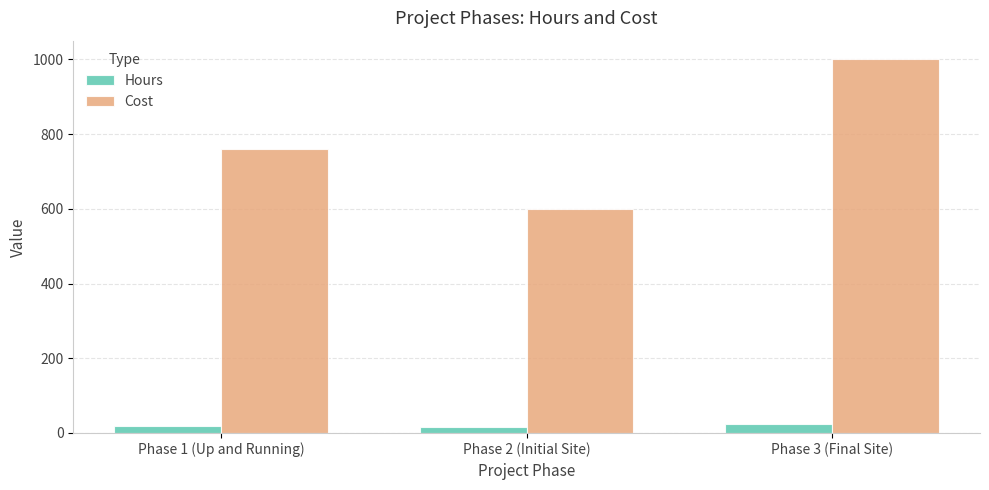

Count the Hours values in the range 15 to 25.

3